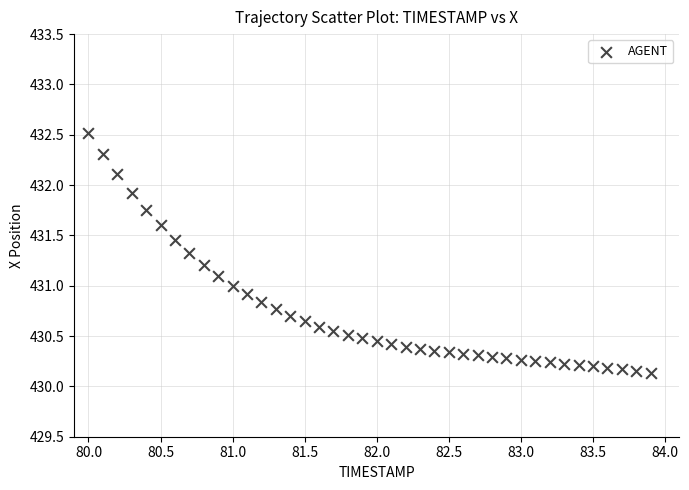

What is the range of Y values (max minus min)?

2.4